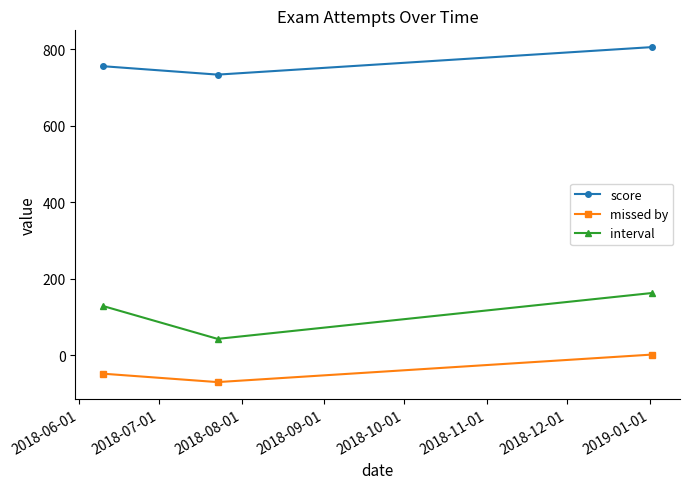

What is the minimum value for score?

734